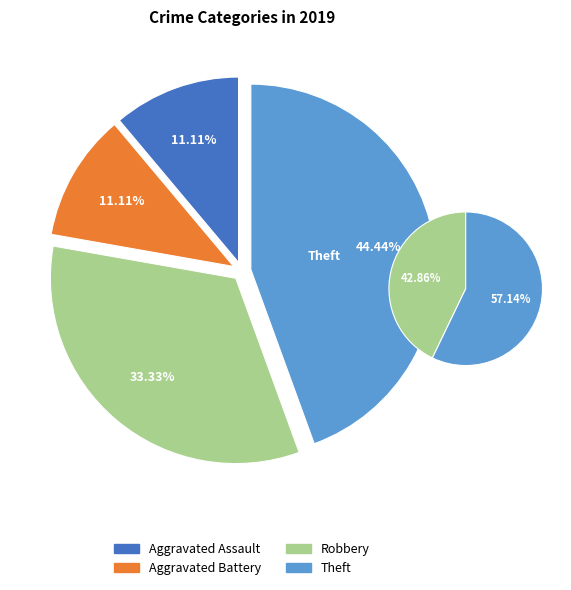

What portion of the pie excludes Theft?

55.6%